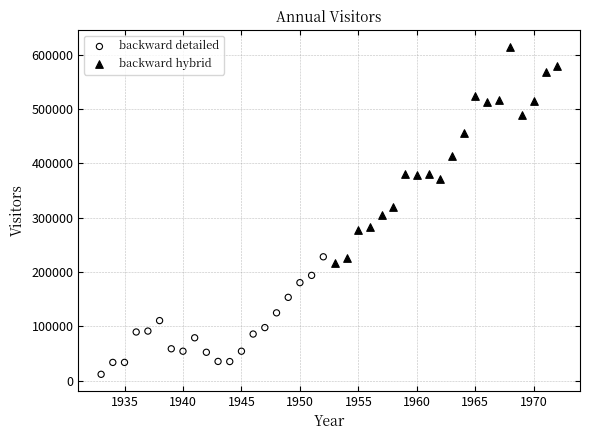

Which series has the widest spread of Y values?

backward hybrid